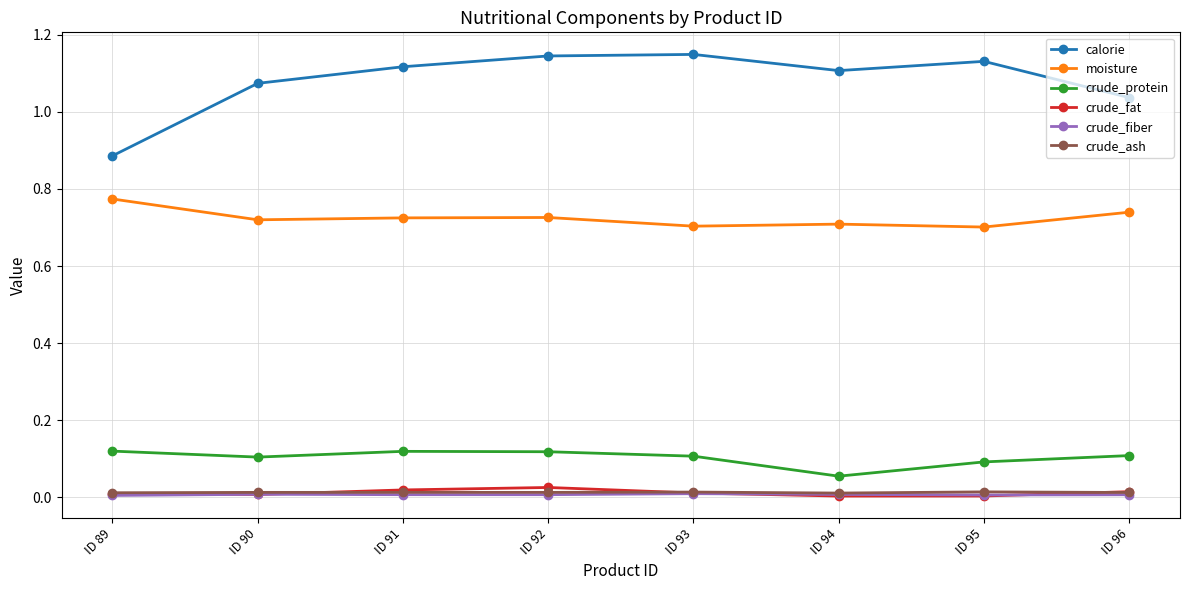

Is this an area chart (filled region under the line)?

No